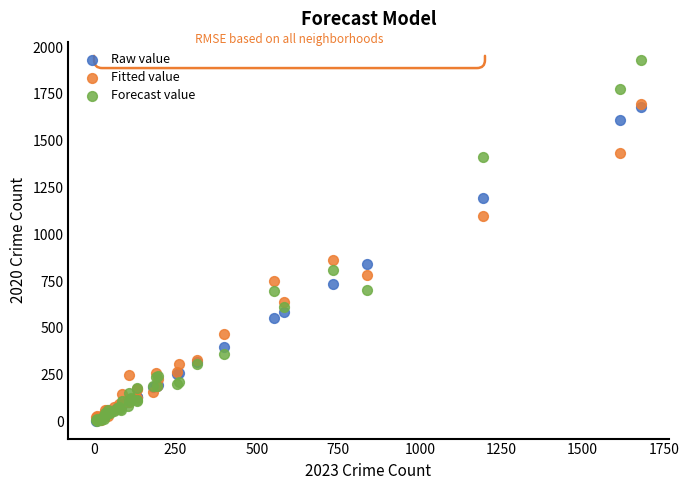

In the Forecast value series, what Y value is closest to 969?

812